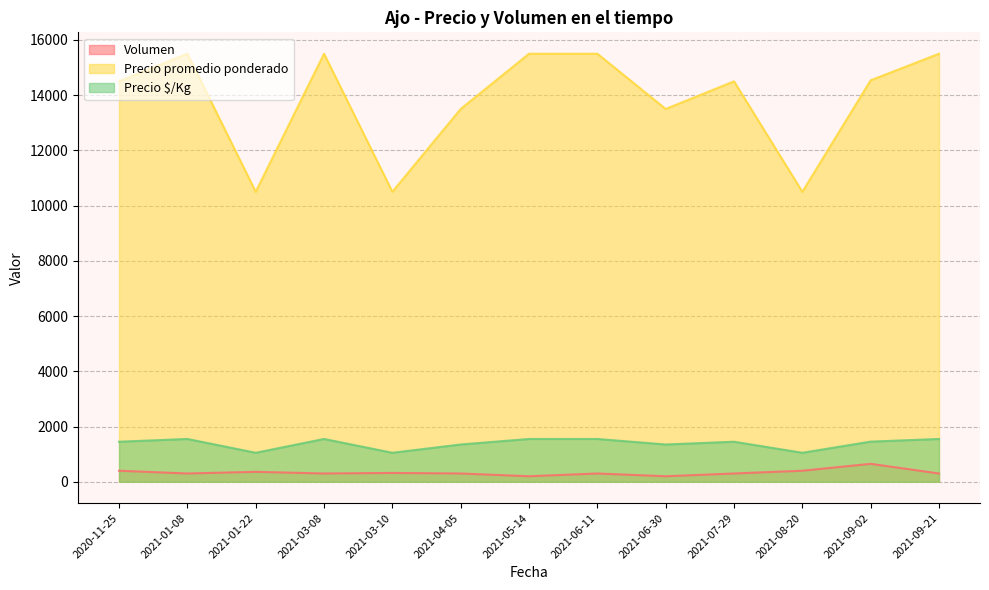

What is the difference between the maximum and minimum values in the Precio $/Kg series?

500